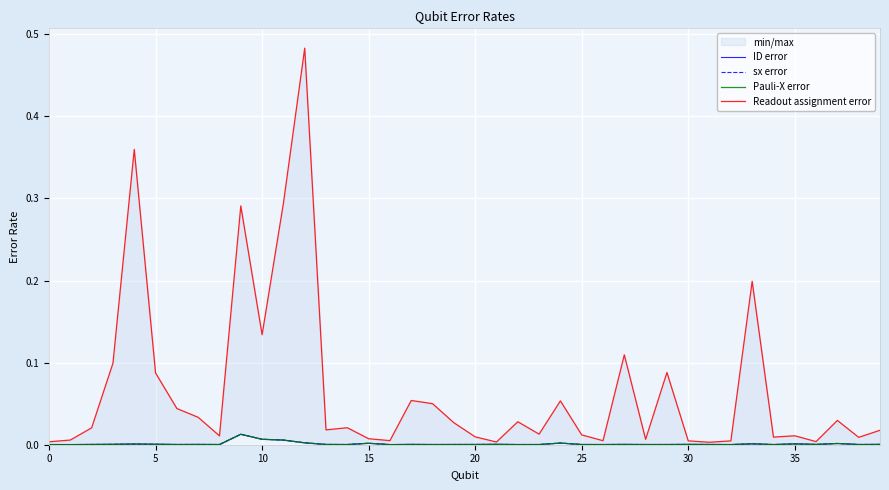

True or false: ID error and Pauli-X error intersect in this chart.

False